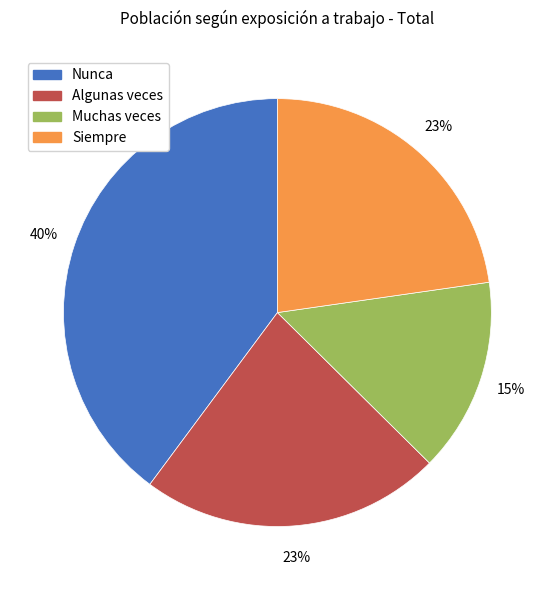

Is it true that Algunas veces is 12% of the pie?

False